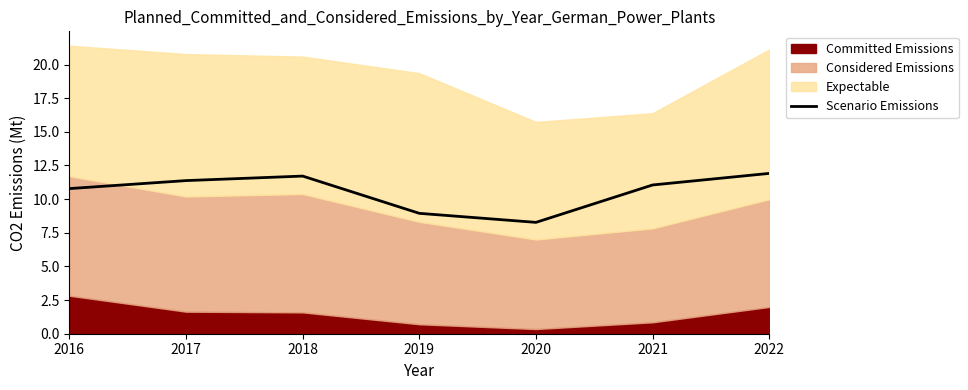

True or false: there are more than 2 points higher than both neighbors.

False